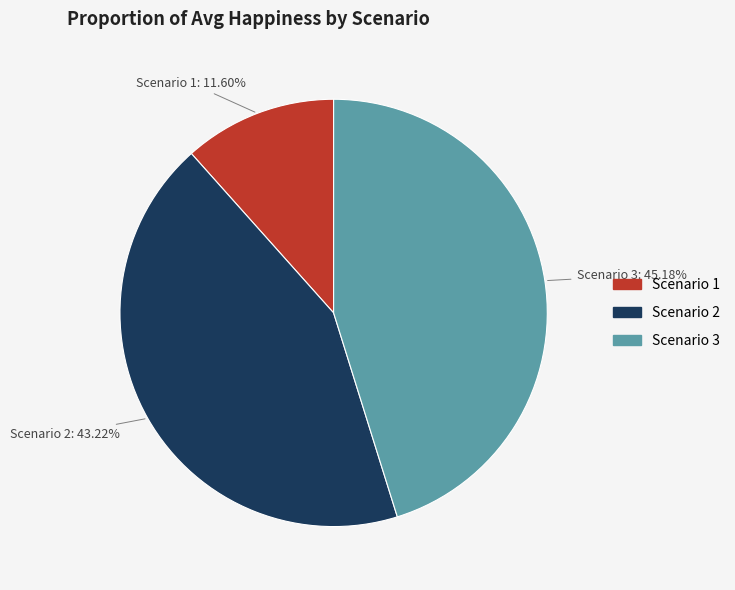

Does any single category account for the majority?

No